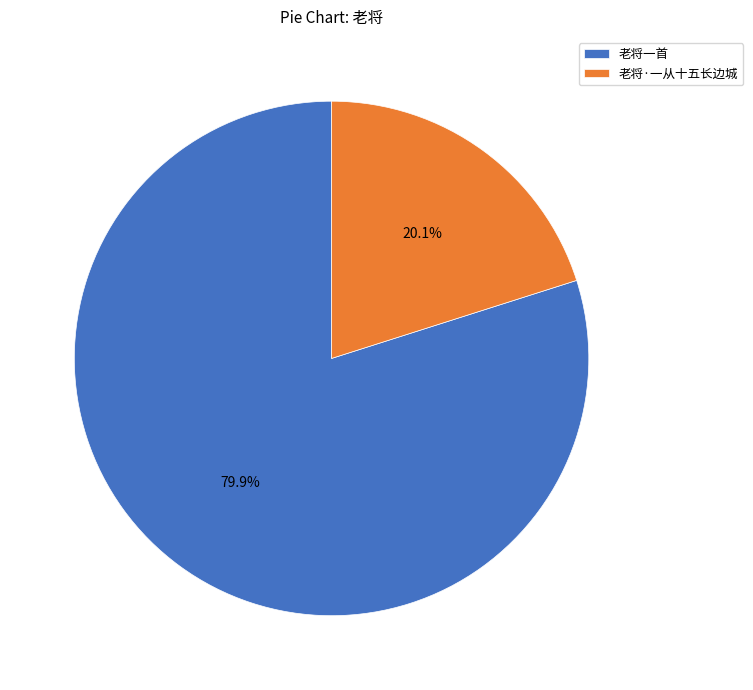

To the nearest percent, what is the combined percentage of 老将·一从十五长边城 and 老将一首?

100%